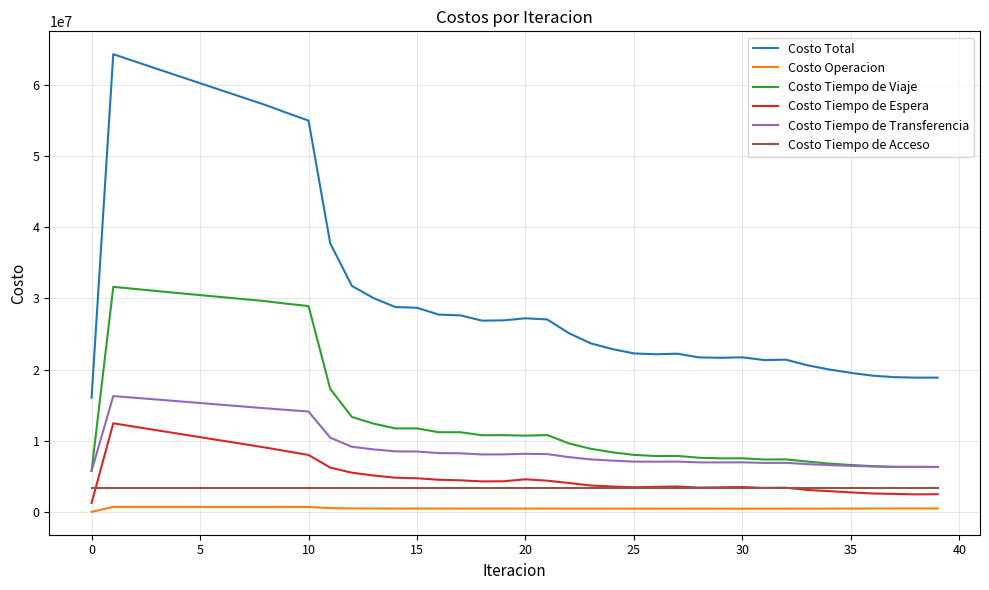

True or false: Costo Total and Costo Tiempo de Espera intersect in this chart.

False